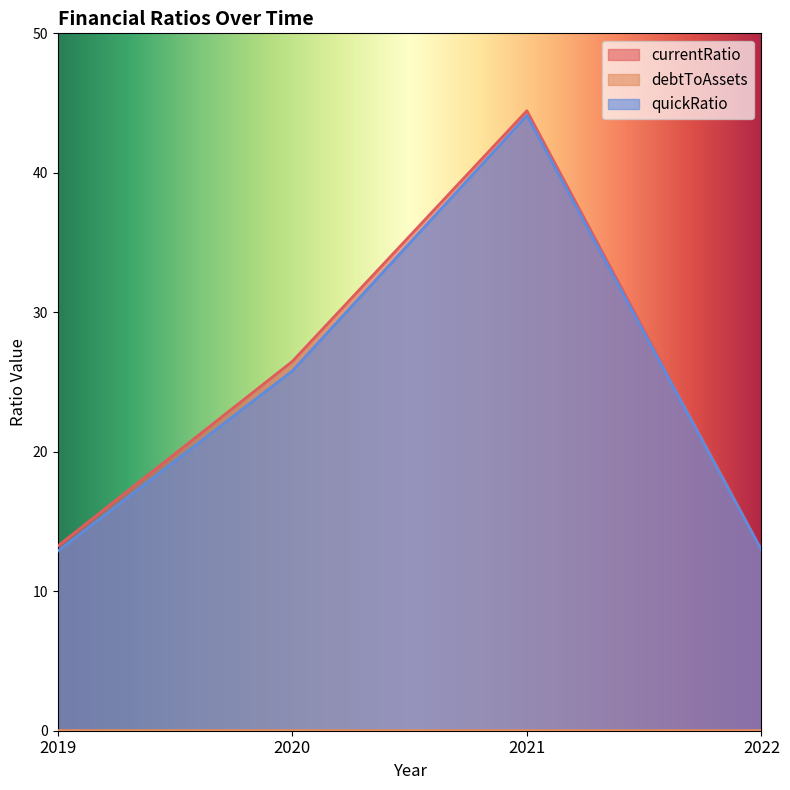

Where is the first local maximum for currentRatio?

2021